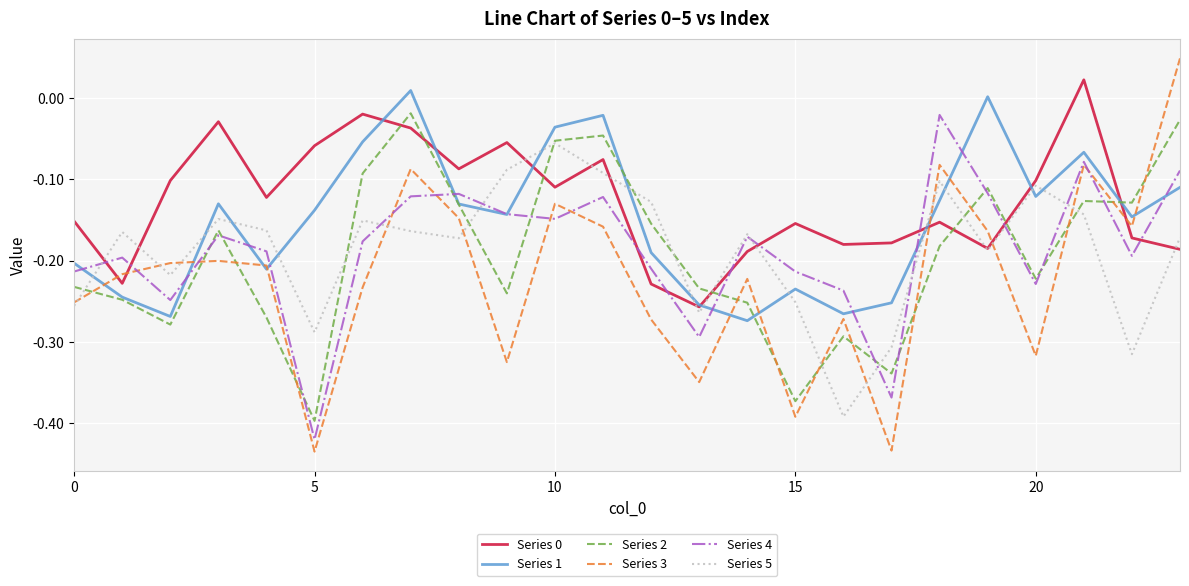

In Series 4, how many points are lower than both neighbors (excluding endpoints)?

7